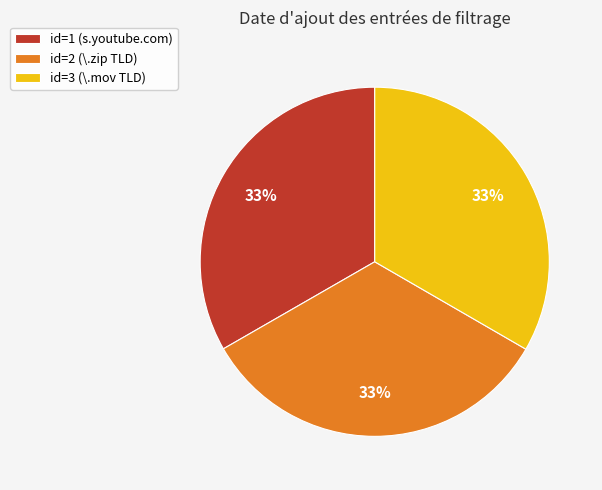

To the nearest percent, what percentage of the pie is id=2 (\.zip TLD)?

33%